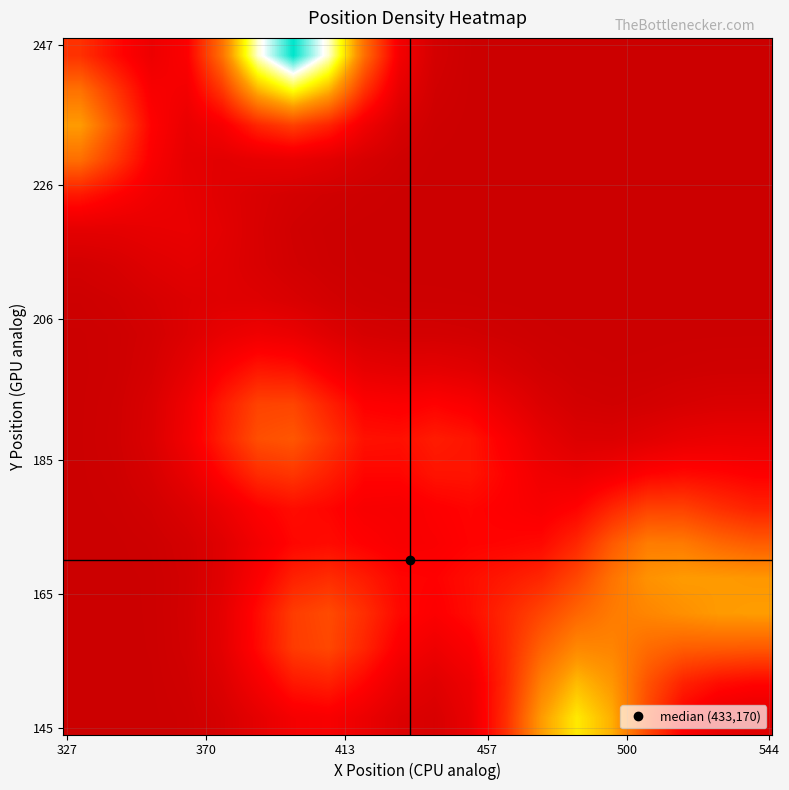

How many data points does each series have?

20